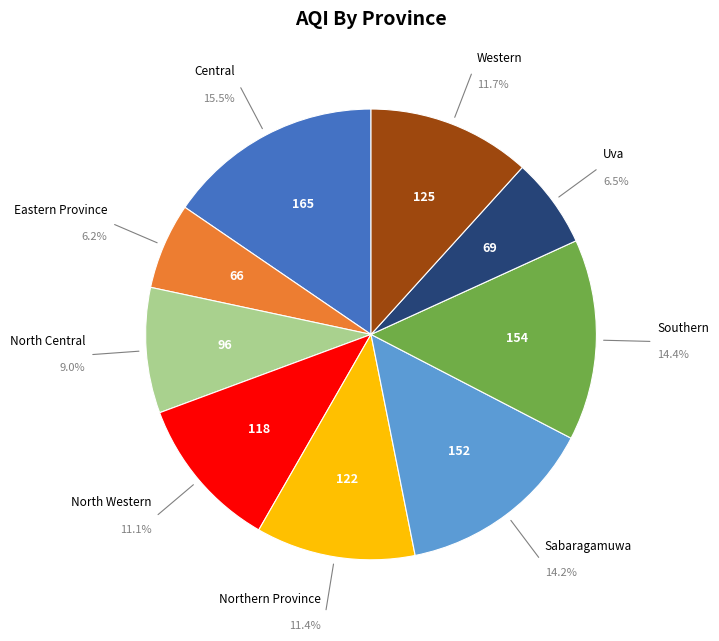

Does any single category account for the majority?

No